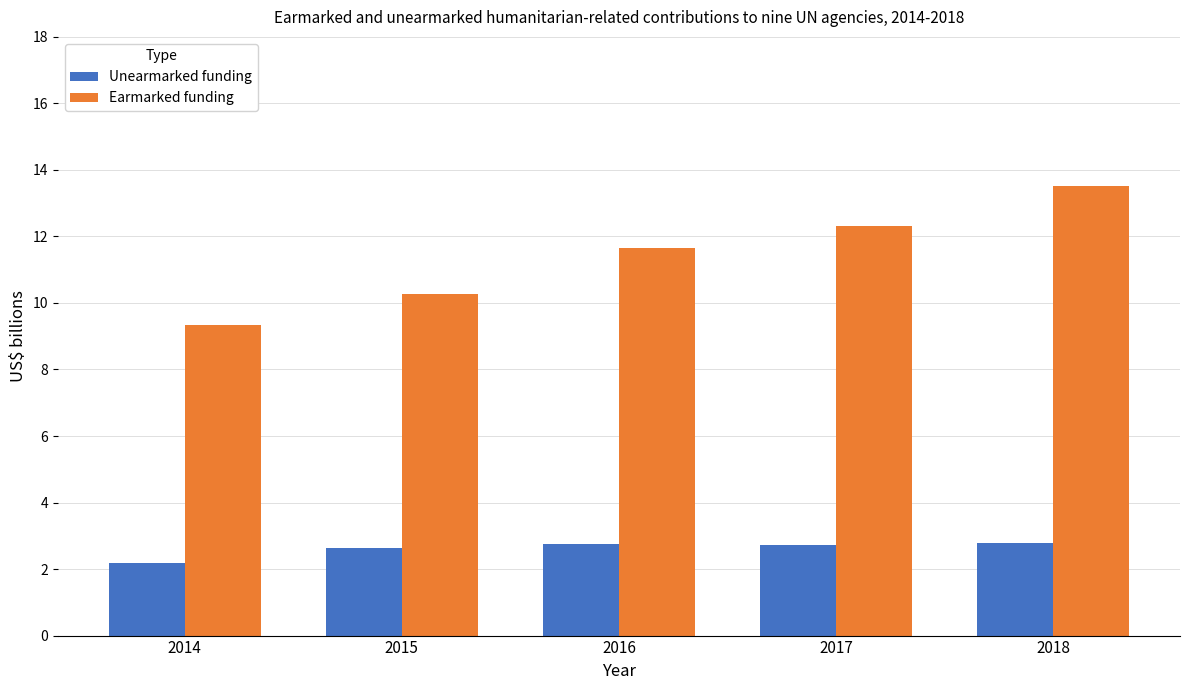

Count the number of categories in the chart.

5